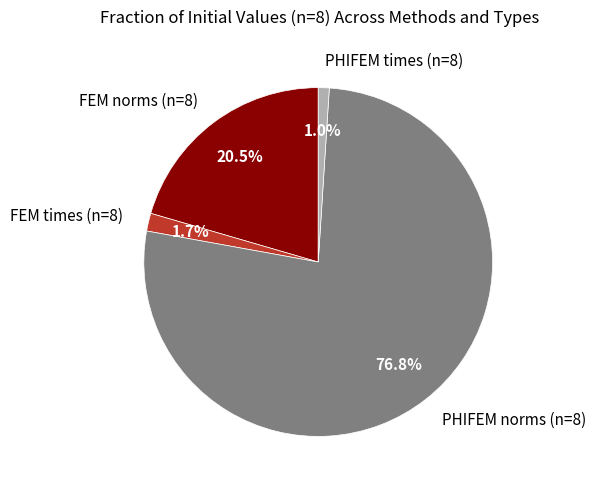

Is there any slice that represents more than half of the pie?

Yes